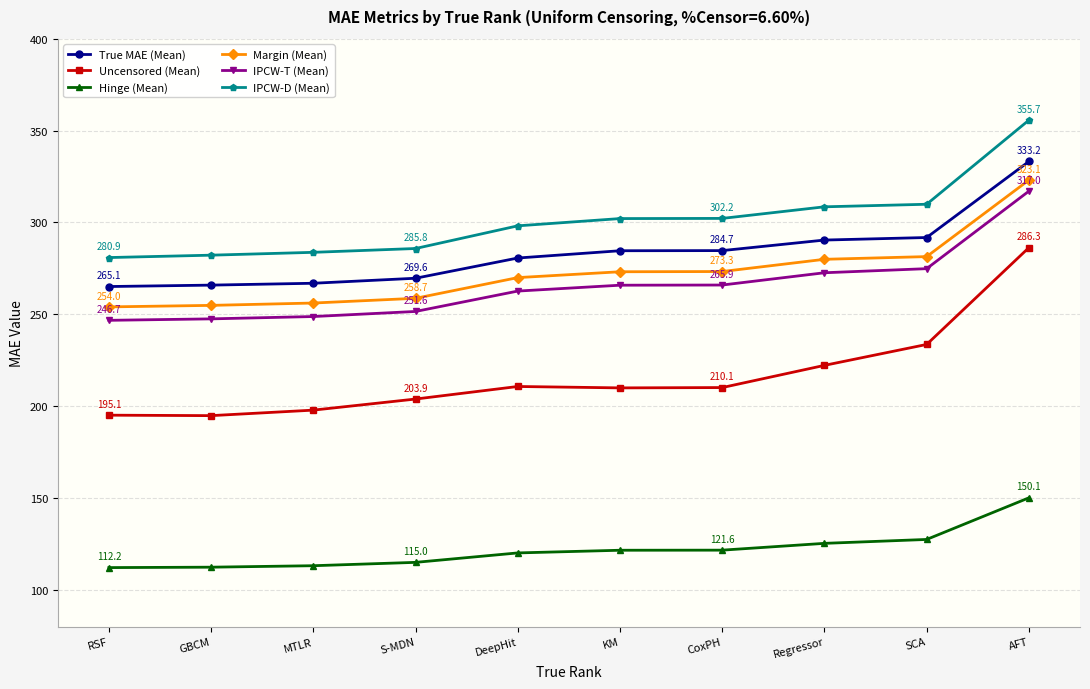

How many values in the Hinge (Mean) series are below 121?

5